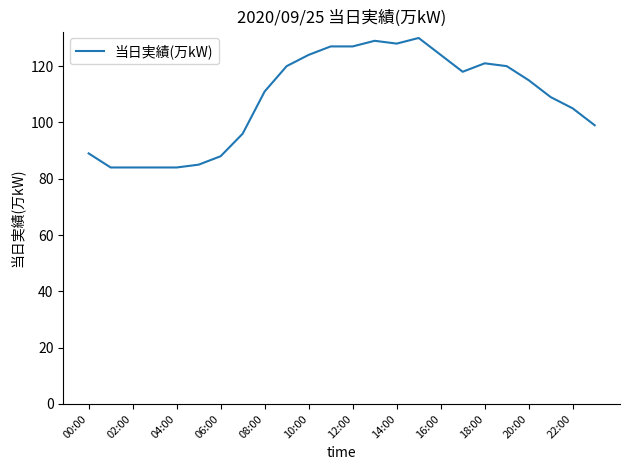

What is the difference between the maximum and minimum values?

46